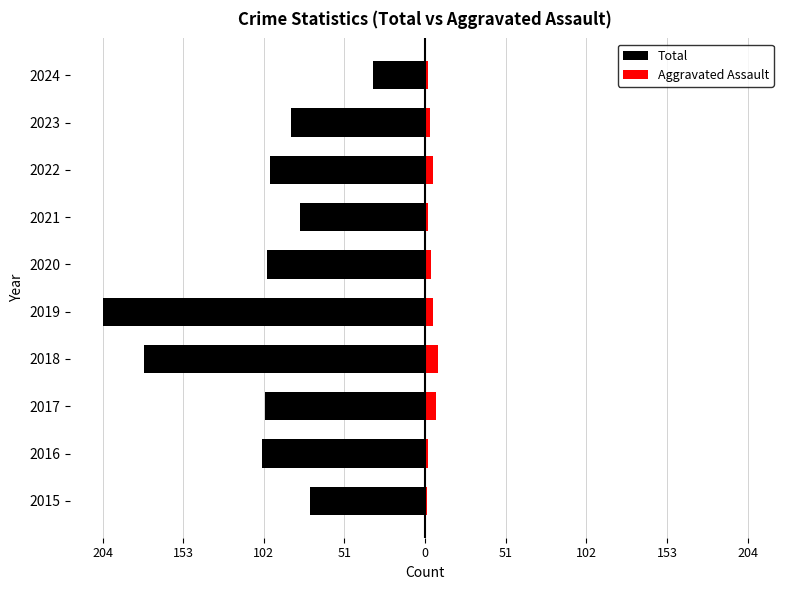

How many data points in Total are above -98?

4